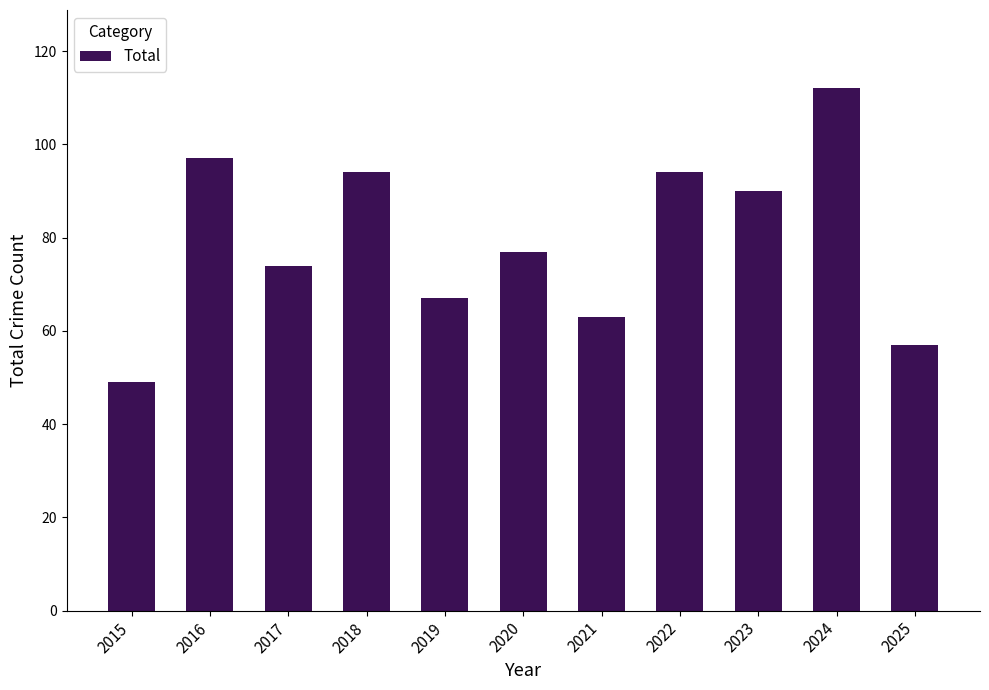

Reading left to right, extract all data points from this chart.

49	97	74	94	67	77	63	94	90	112	57